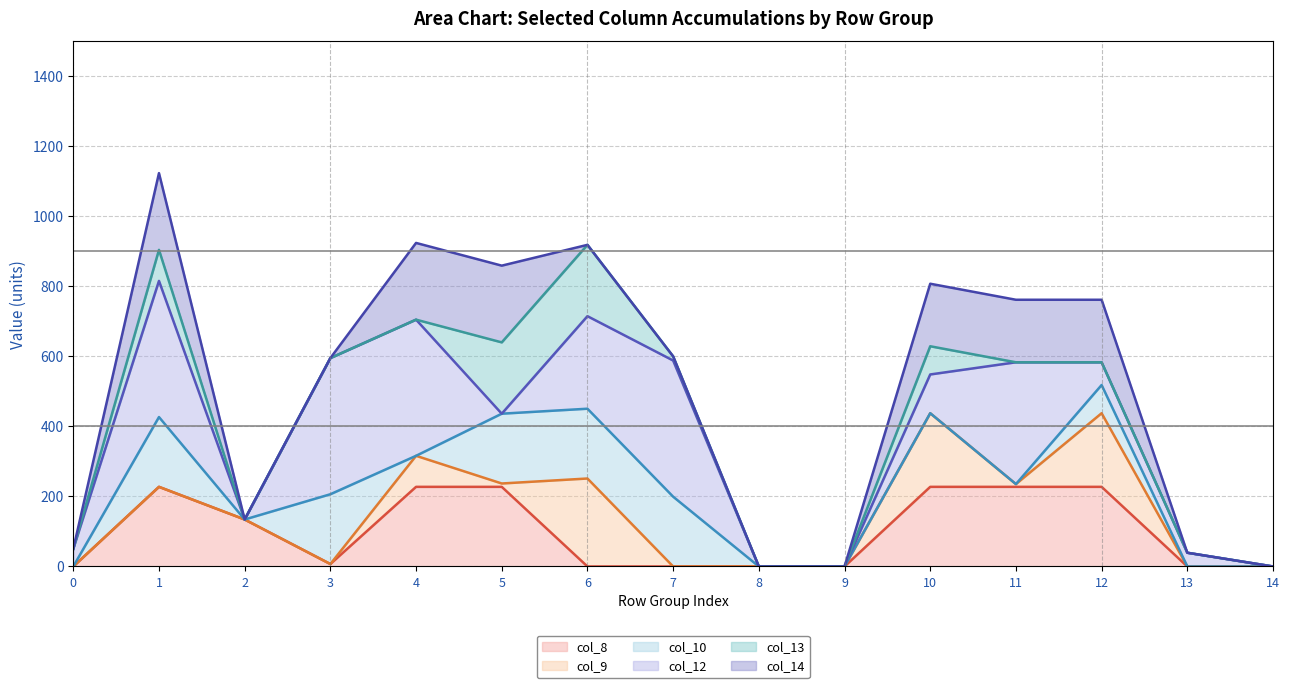

True or false: col_9 (line) and col_13 (line) intersect in this chart.

False